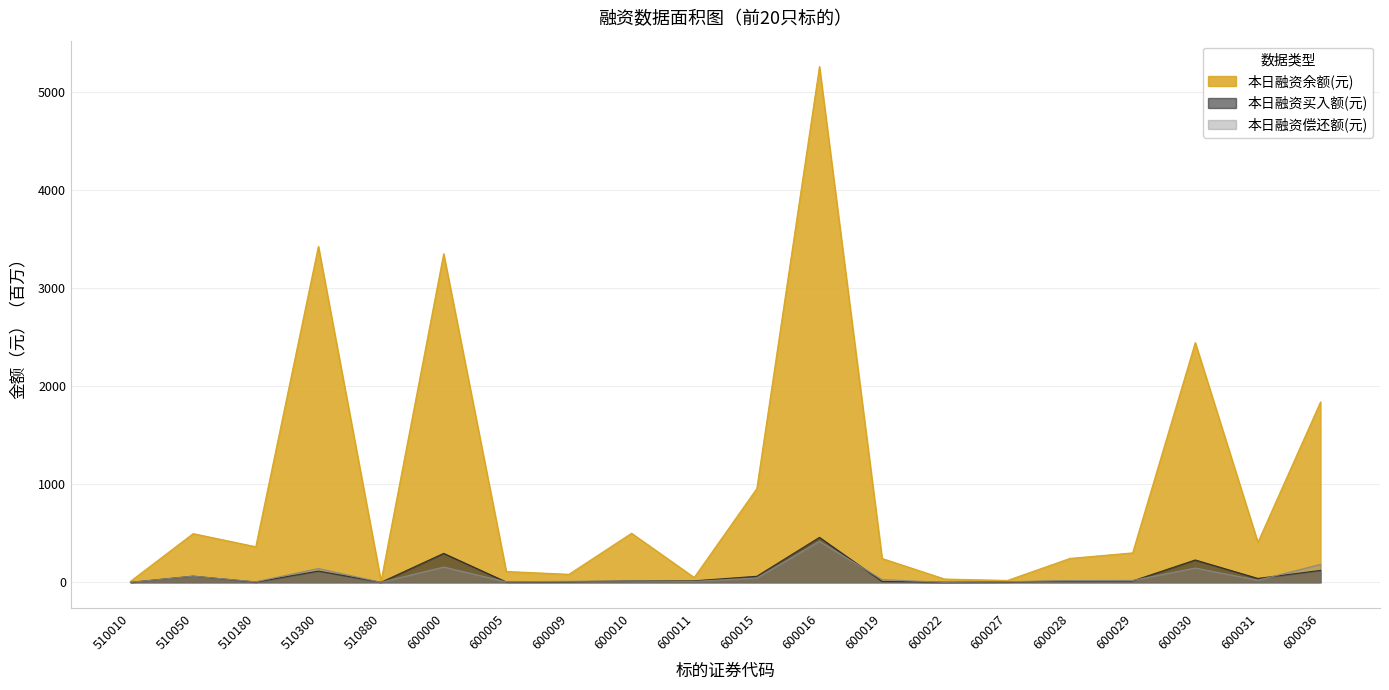

What is the minimum value shown in the chart?

0.1